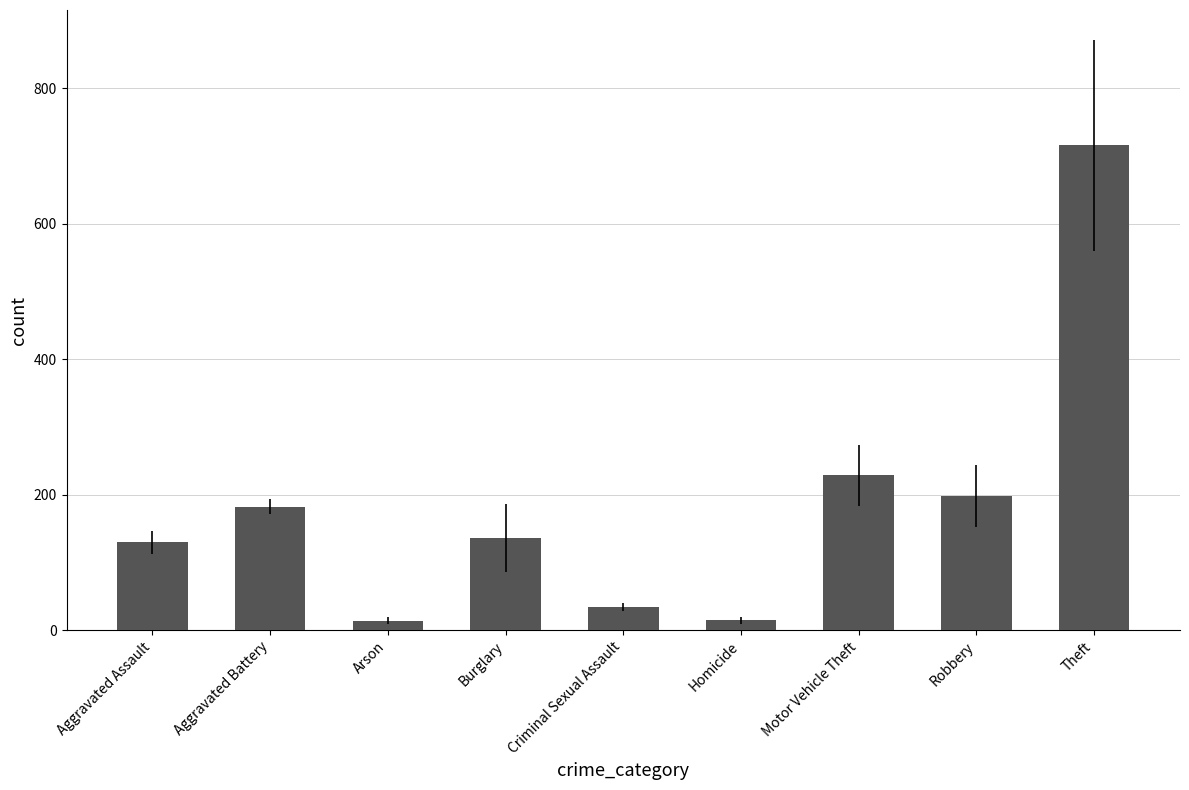

What is the value of the 9th bar from the left?

715.7